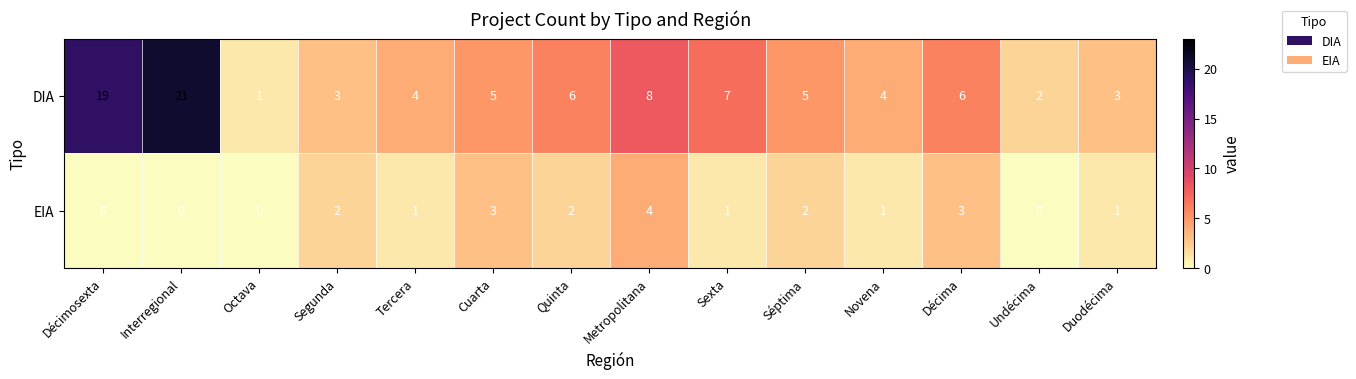

At which label does DIA reach its minimum?

Octava